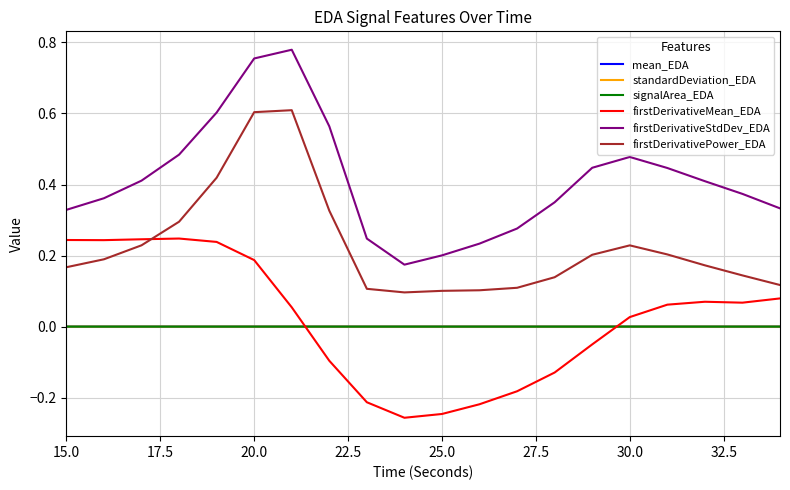

Which series has the largest range (max minus min)?

firstDerivativeStdDev_EDA